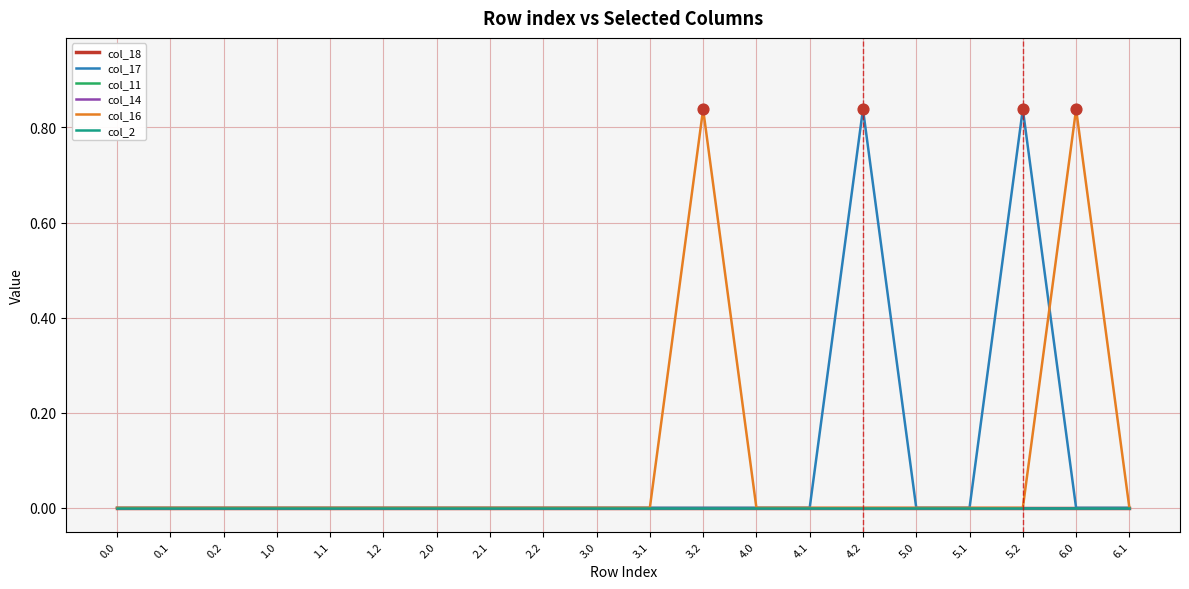

Is this an area chart (filled region under the line)?

No